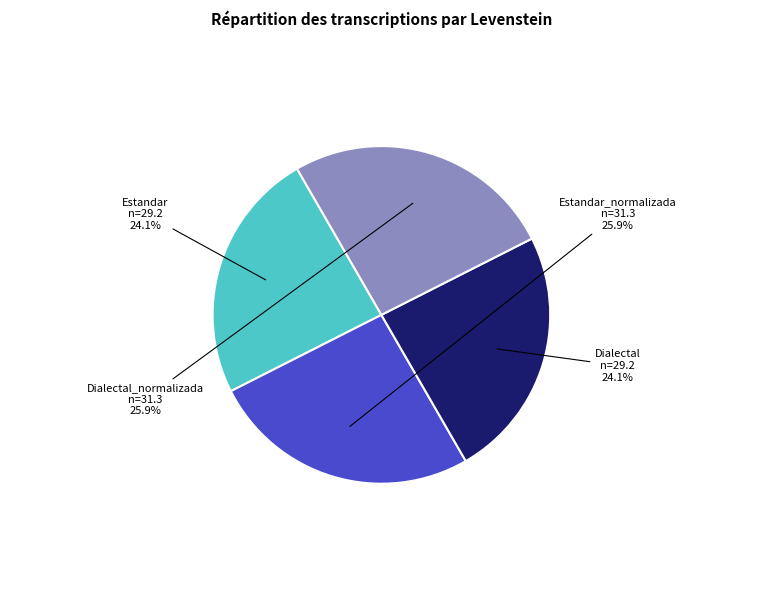

To the nearest percent, what portion does Estandar_normalizada represent?

26%